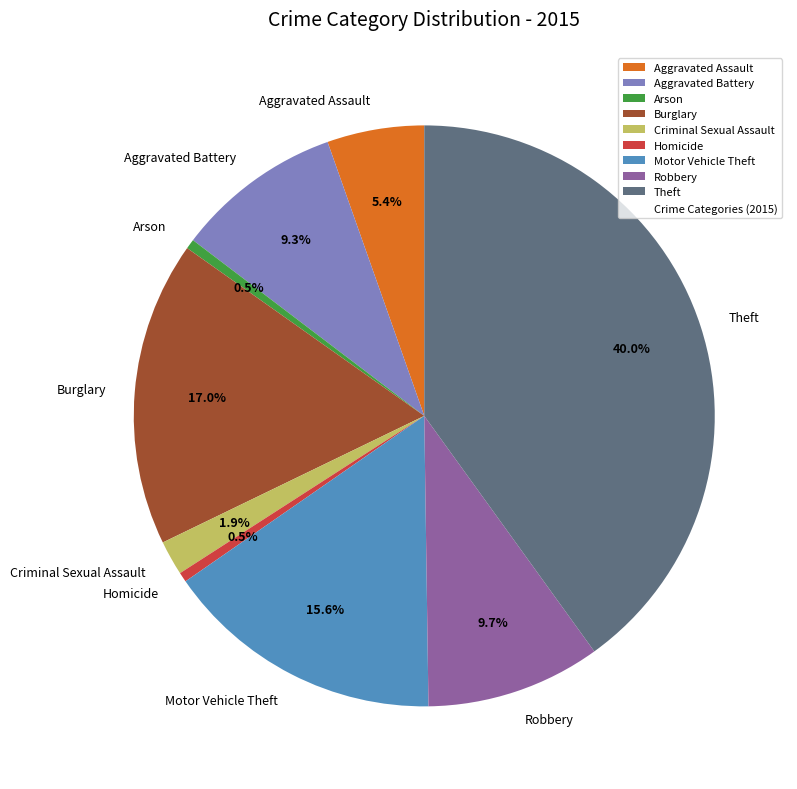

Does Aggravated Assault represent more than half of the total?

No